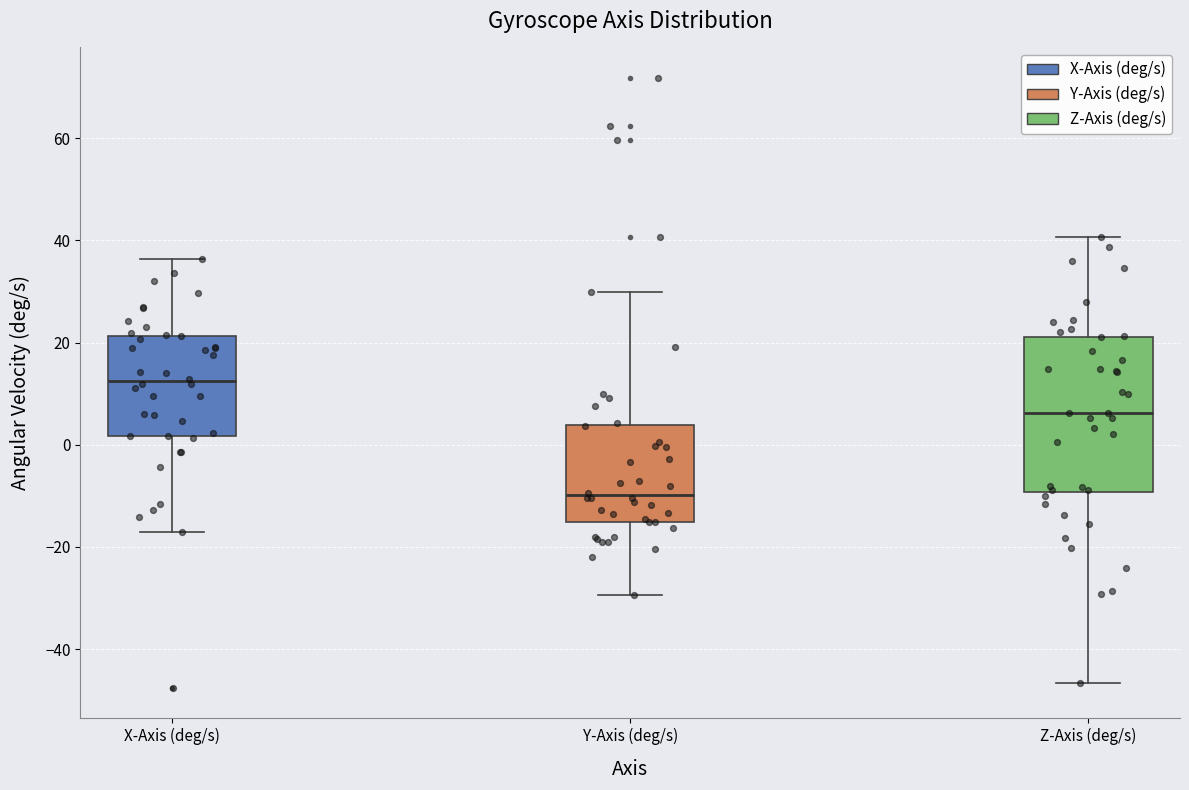

Reading left to right, read every box against the y-axis: the position of its median line, the range the box covers, and the ends of its whiskers. The values are not printed on the chart, so give them approximately, as read against the axis.

X-Axis (deg/s): median 12, box 2 to 22, whiskers -18 to 36
Y-Axis (deg/s): median -10, box -16 to 4, whiskers -30 to 30
Z-Axis (deg/s): median 6, box -10 to 22, whiskers -46 to 40